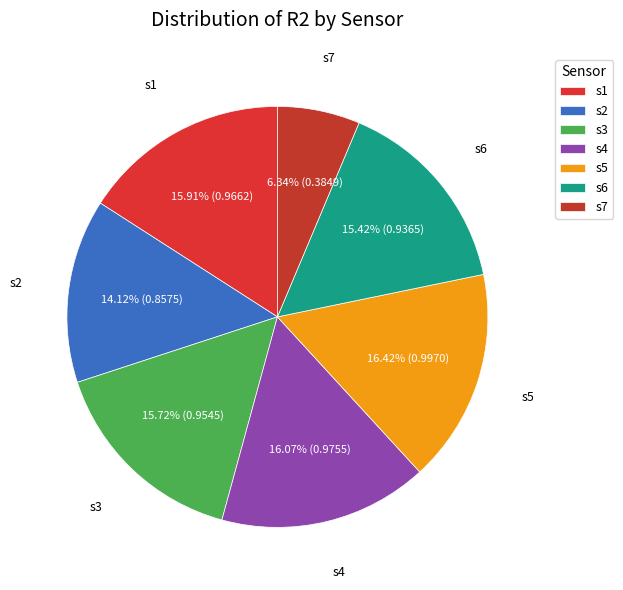

To the nearest percent, what percentage of the pie is s2?

14%